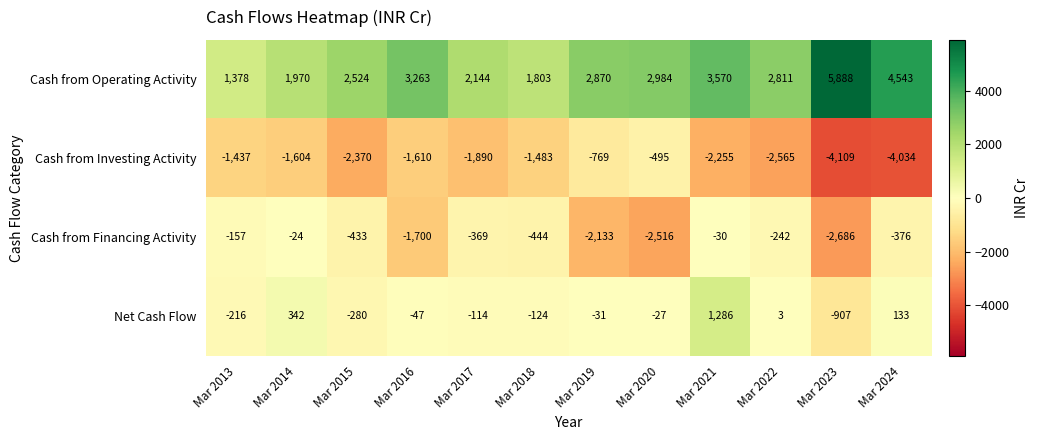

How many values in the Cash from Financing Activity series exceed -376?

5